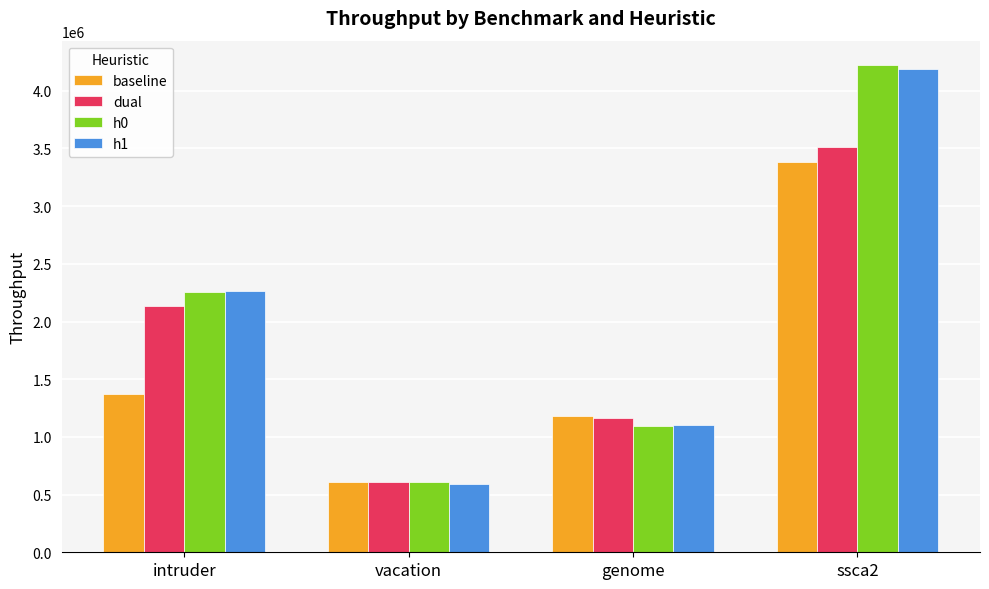

Reading left to right, list all the values displayed in this chart.

baseline: intruder=1373356.9	vacation=605503.1	genome=1184878.7	ssca2=3381521.8
dual: intruder=2135276.5	vacation=606512.4	genome=1160666.4	ssca2=3511618.5
h0: intruder=2255431.2	vacation=608074.3	genome=1091339.9	ssca2=4222753.2
h1: intruder=2266981.8	vacation=594846.7	genome=1106514.7	ssca2=4192286.1